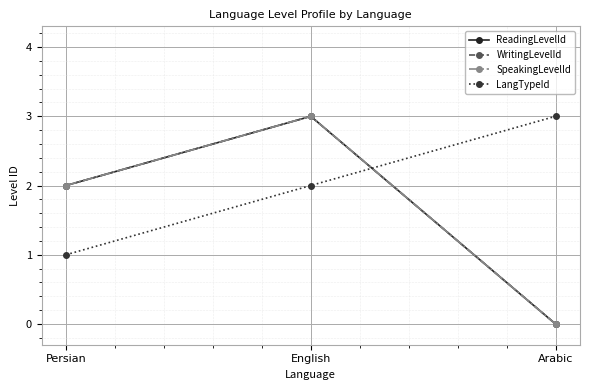

Is this an area chart (filled region under the line)?

No